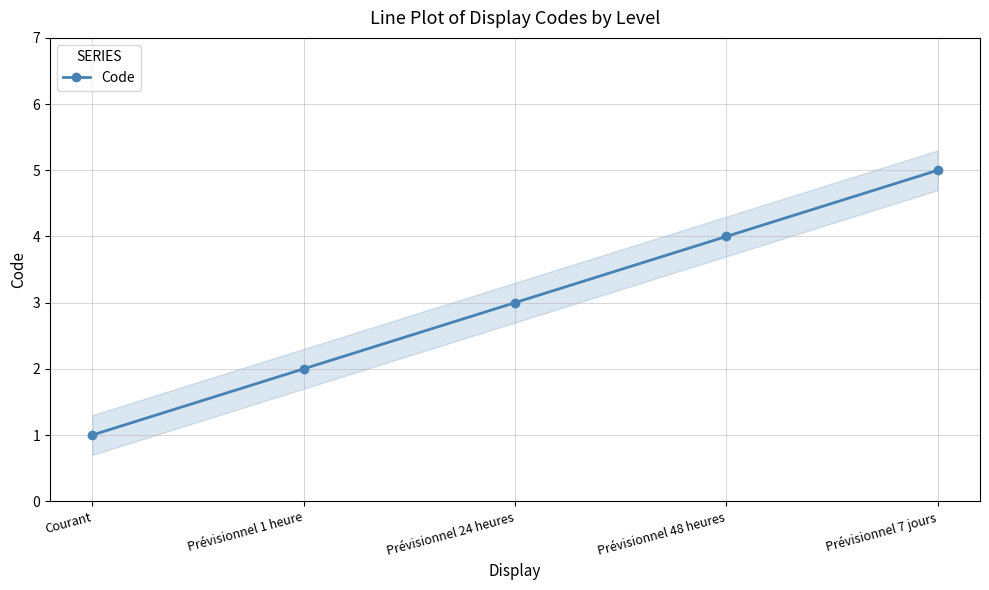

What is the value of the 3rd point from the left?

3